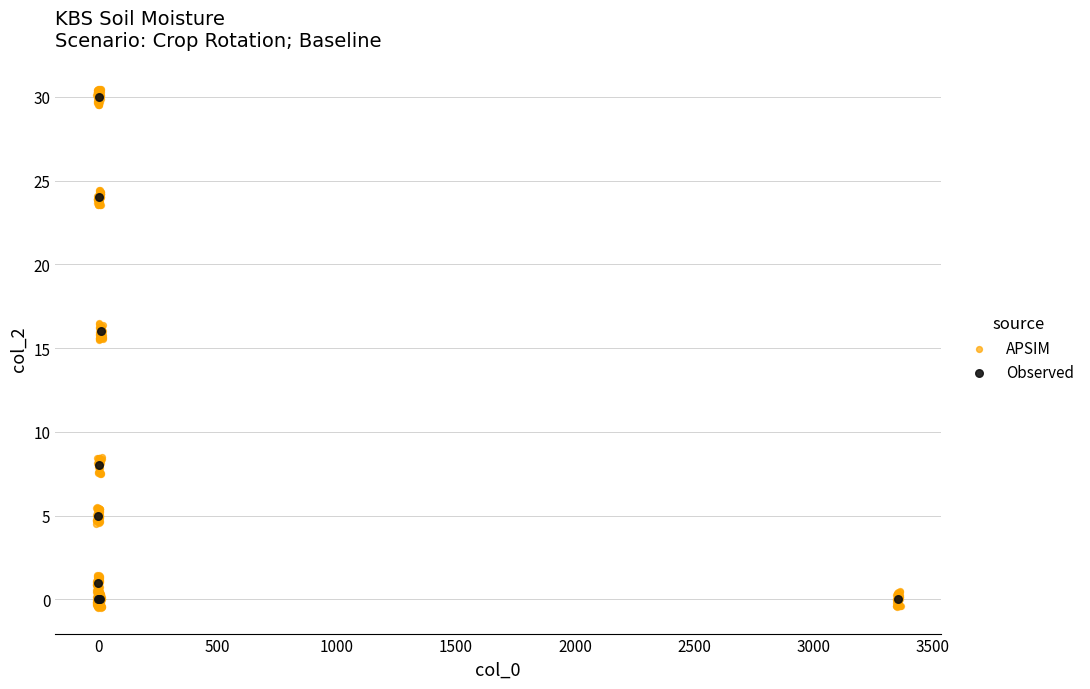

Which series has the widest spread of Y values?

APSIM